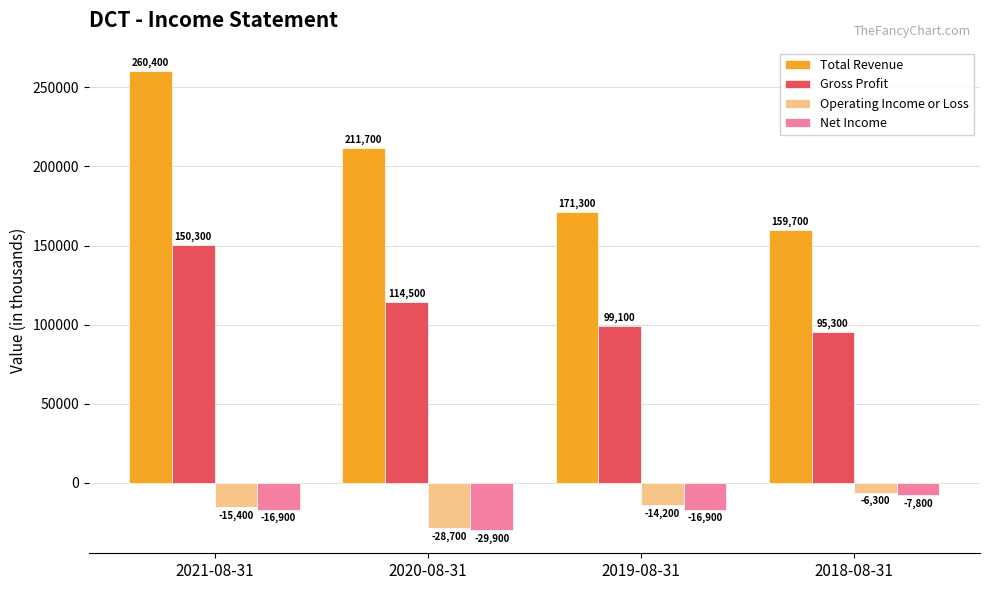

What is the maximum value for Gross Profit?

150300